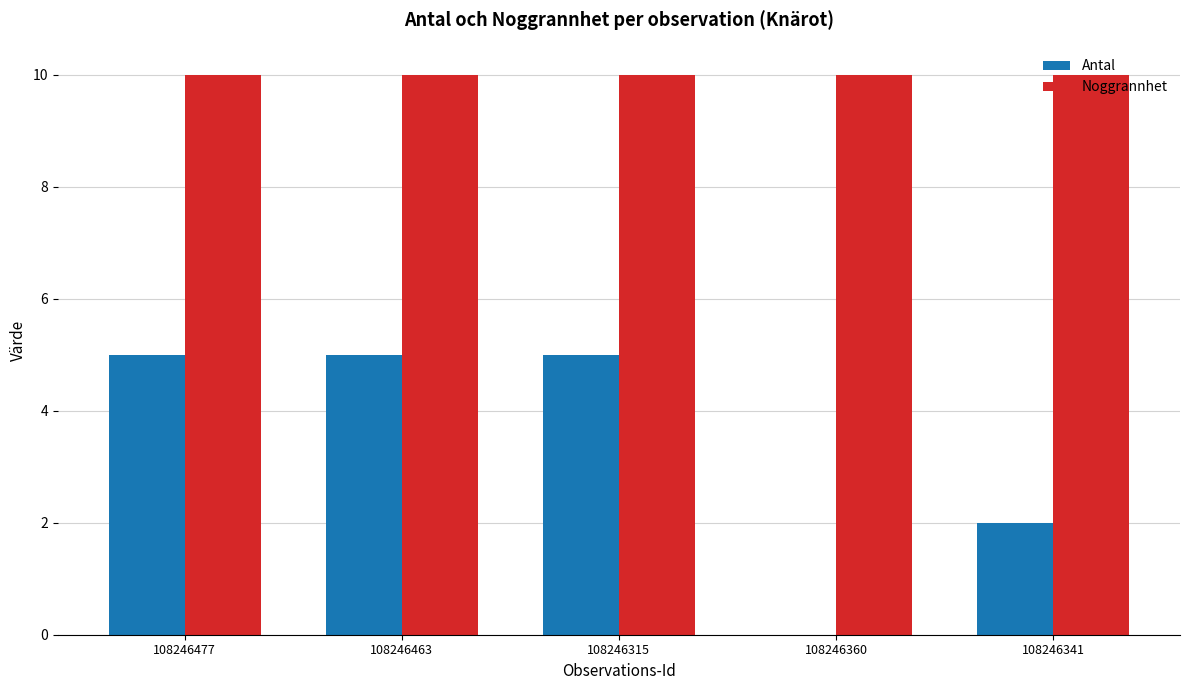

What is the maximum value for Noggrannhet?

10